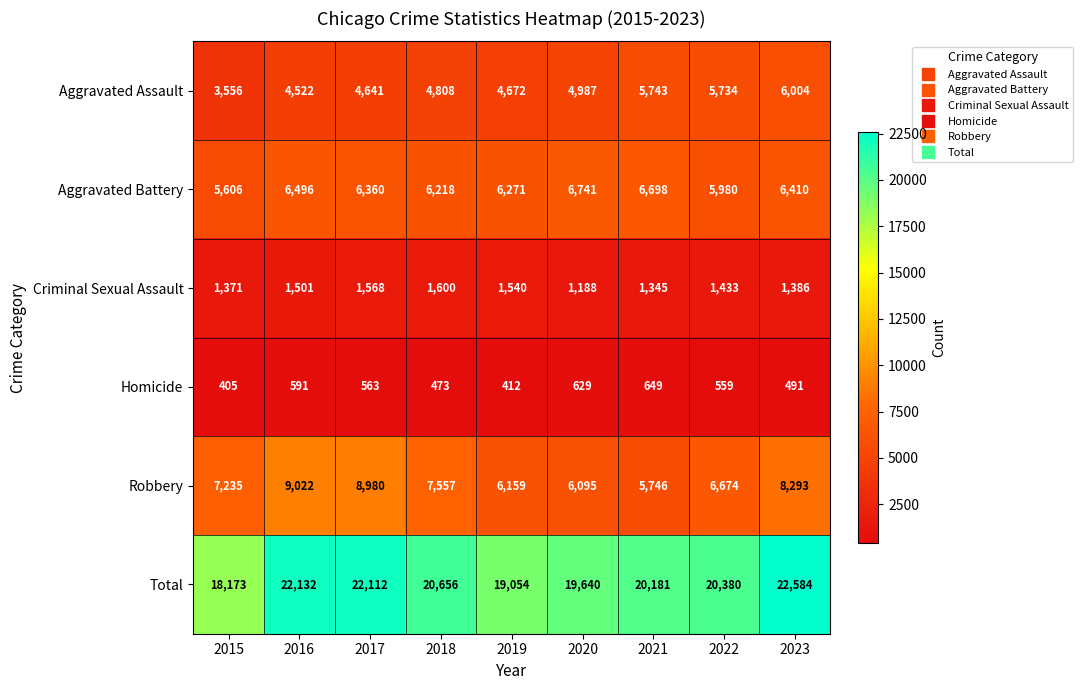

At how many categories does at least one series exceed 20865?

3